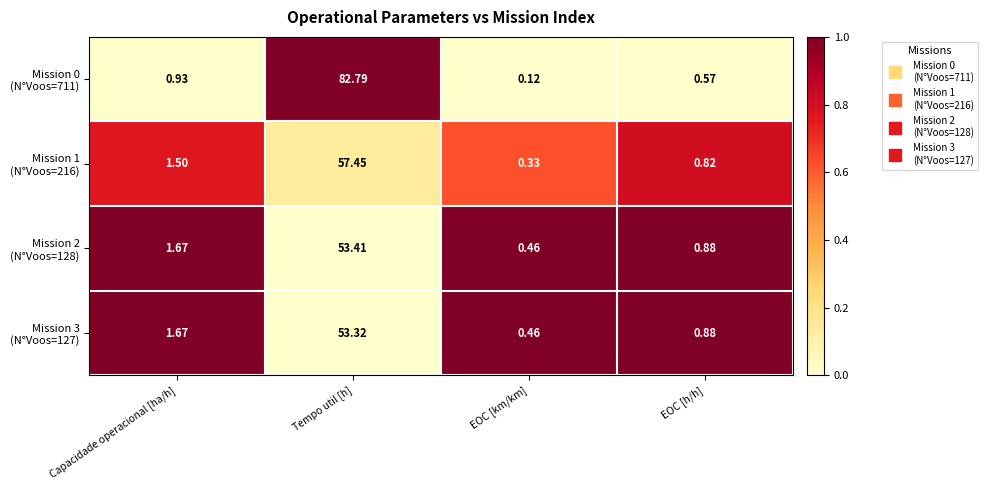

How many data points does each series have?

4